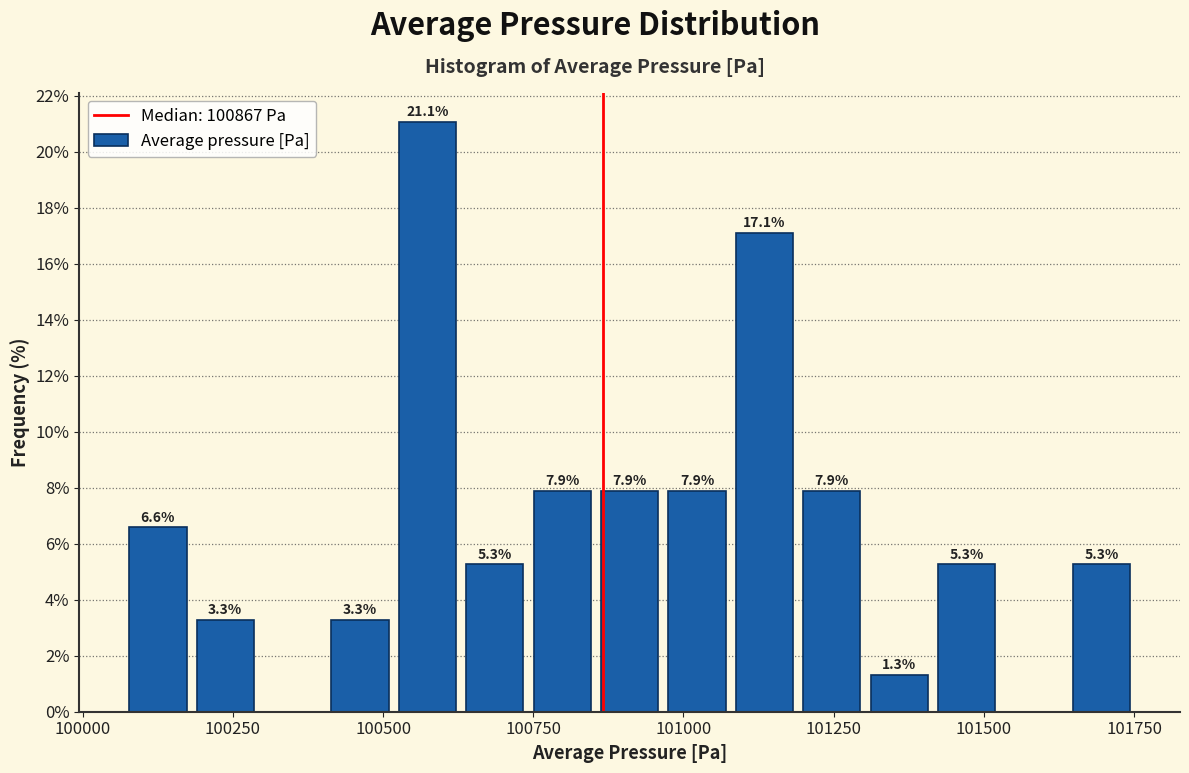

Read against the x-axis, roughly where is the centre of the tallest bar?

100550